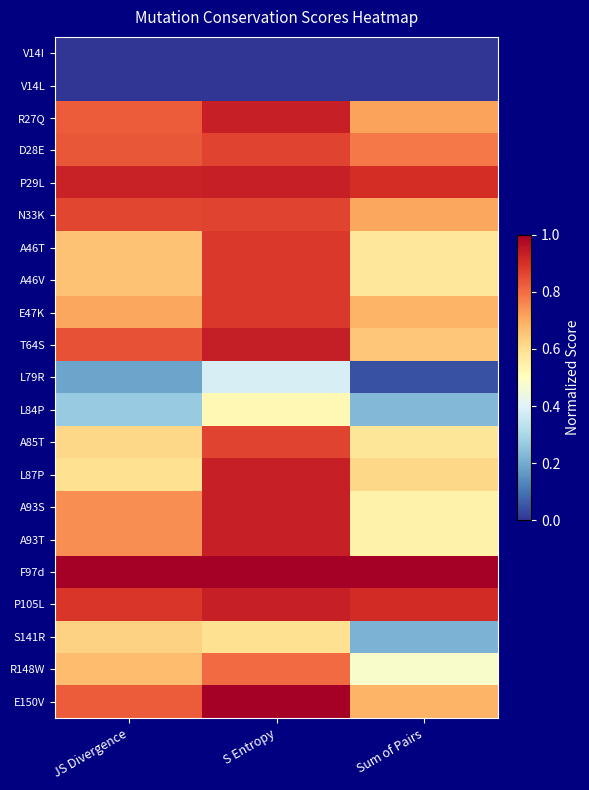

Reading left to right, what are all the values shown in this chart?

V14I: JS Divergence=0.0	S Entropy=0.0	Sum of Pairs=0.0
V14L: JS Divergence=0.0	S Entropy=0.0	Sum of Pairs=0.0
R27Q: JS Divergence=0.8	S Entropy=0.9	Sum of Pairs=0.7
D28E: JS Divergence=0.8	S Entropy=0.9	Sum of Pairs=0.8
P29L: JS Divergence=0.9	S Entropy=0.9	Sum of Pairs=0.9
N33K: JS Divergence=0.9	S Entropy=0.9	Sum of Pairs=0.7
A46T: JS Divergence=0.7	S Entropy=0.9	Sum of Pairs=0.6
A46V: JS Divergence=0.7	S Entropy=0.9	Sum of Pairs=0.6
E47K: JS Divergence=0.7	S Entropy=0.9	Sum of Pairs=0.7
T64S: JS Divergence=0.8	S Entropy=0.9	Sum of Pairs=0.6
L79R: JS Divergence=0.2	S Entropy=0.4	Sum of Pairs=0.0
L84P: JS Divergence=0.3	S Entropy=0.5	Sum of Pairs=0.2
A85T: JS Divergence=0.6	S Entropy=0.9	Sum of Pairs=0.6
L87P: JS Divergence=0.6	S Entropy=0.9	Sum of Pairs=0.6
A93S: JS Divergence=0.7	S Entropy=0.9	Sum of Pairs=0.5
A93T: JS Divergence=0.7	S Entropy=0.9	Sum of Pairs=0.5
F97d: JS Divergence=1.0	S Entropy=1.0	Sum of Pairs=1.0
P105L: JS Divergence=0.9	S Entropy=0.9	Sum of Pairs=0.9
S141R: JS Divergence=0.6	S Entropy=0.6	Sum of Pairs=0.2
R148W: JS Divergence=0.7	S Entropy=0.8	Sum of Pairs=0.5
E150V: JS Divergence=0.8	S Entropy=1.0	Sum of Pairs=0.7